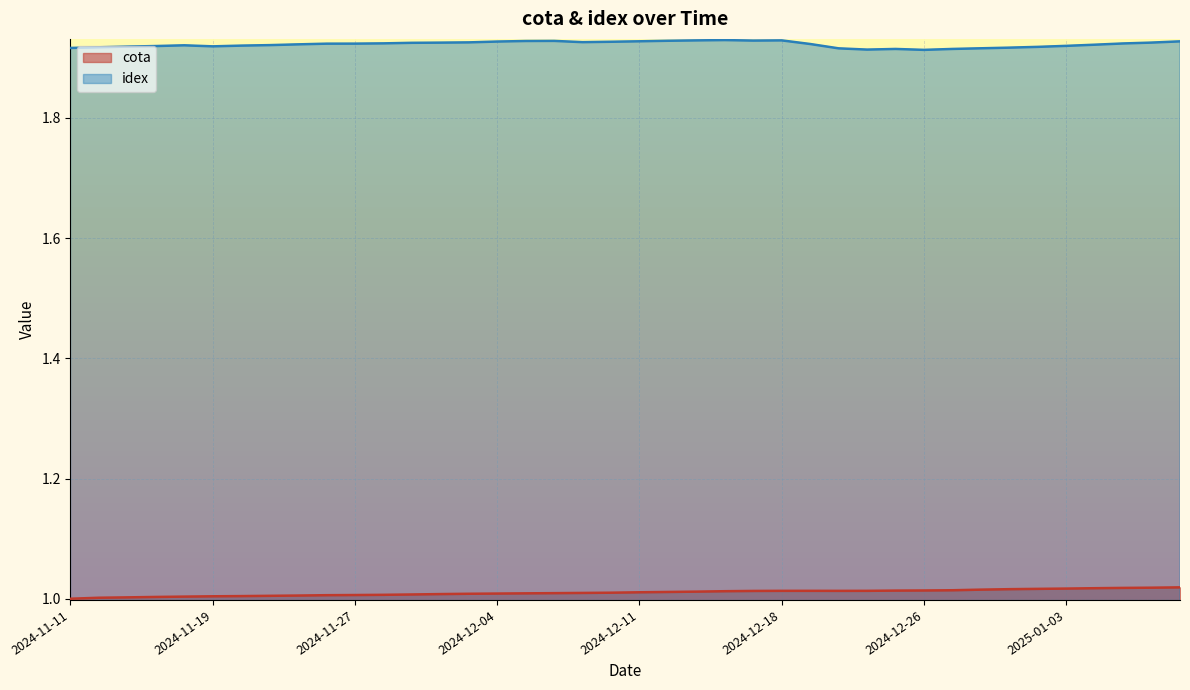

True or false: cota and idex cross at least once.

False